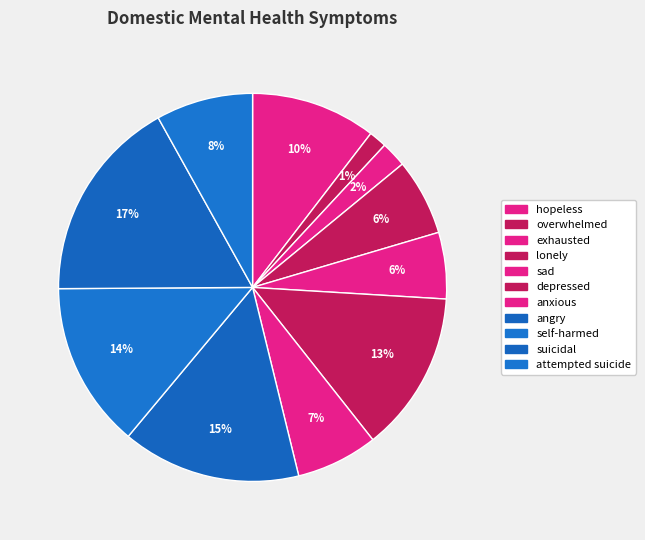

Does overwhelmed represent more than half of the total?

No